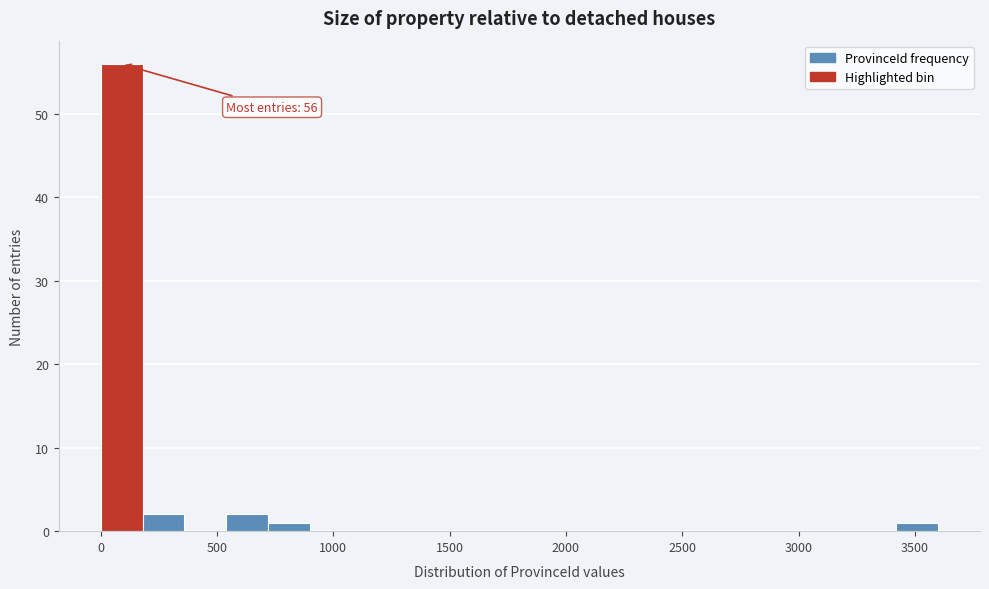

Read against the x-axis, roughly where is the centre of the tallest bar?

100